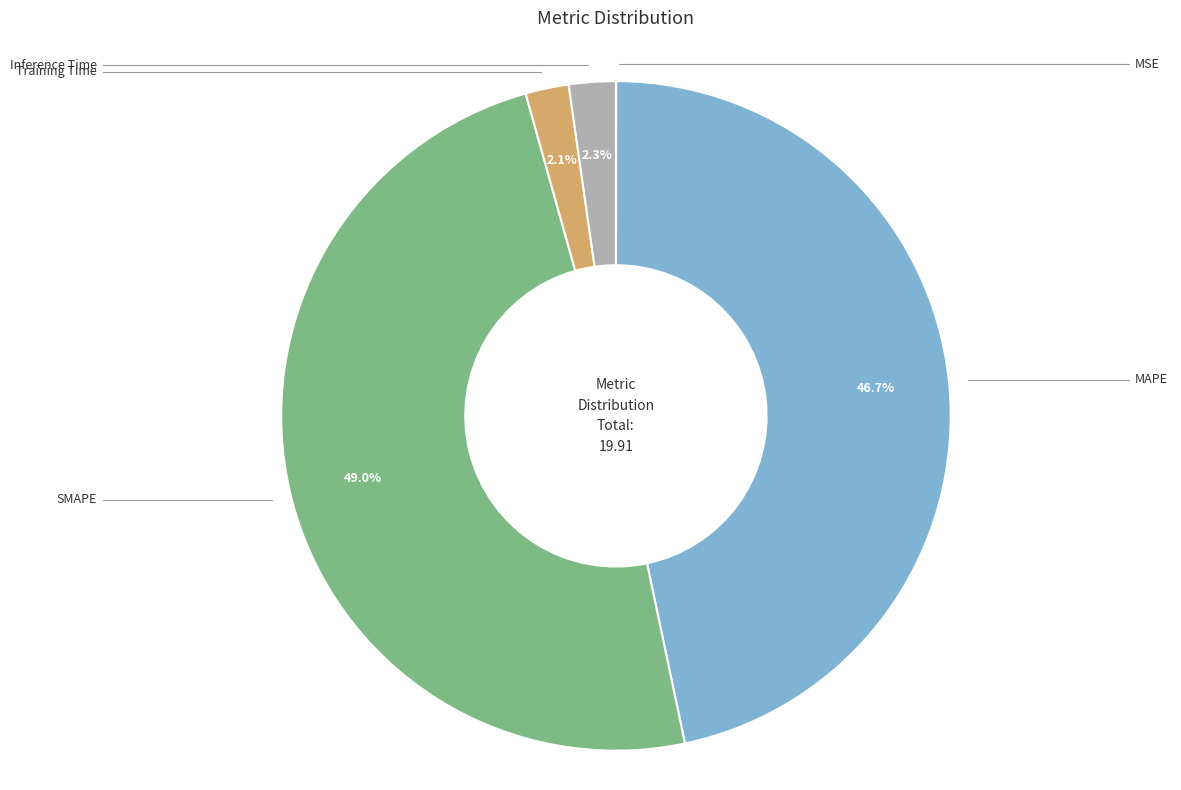

Is there any slice that represents more than half of the pie?

No